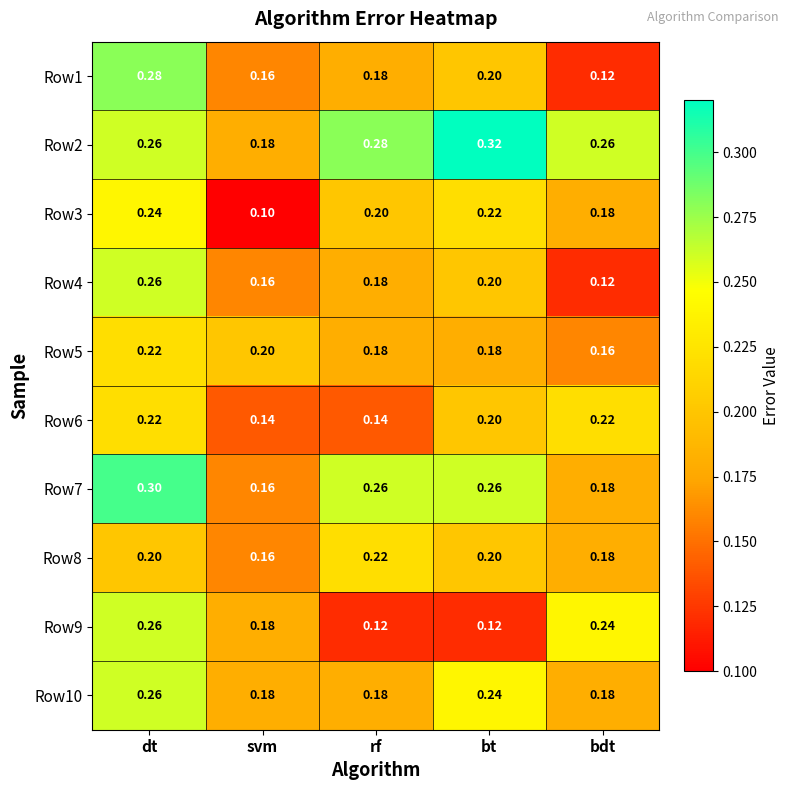

Which series has the largest total across all categories?

Row2